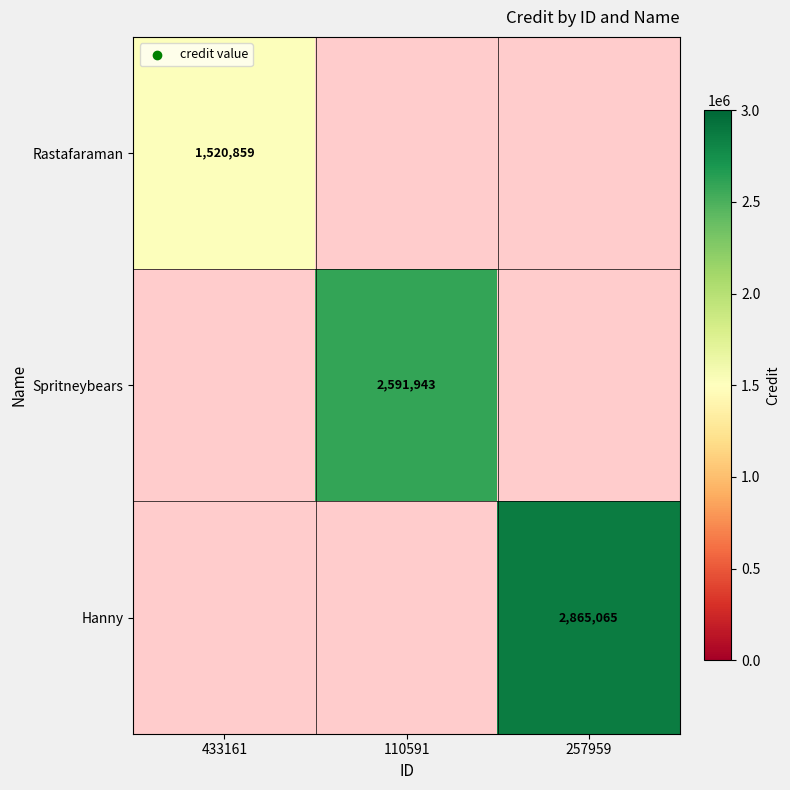

True or false: Rastafaraman has a value of 2270379 at 433161.

False